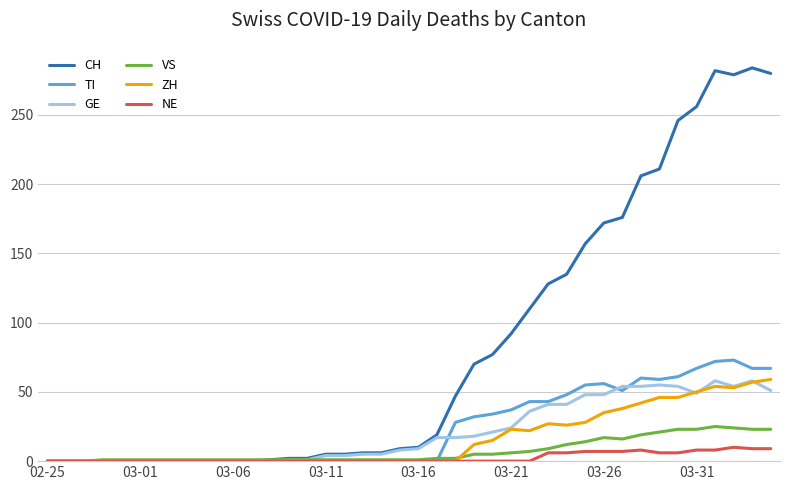

What is the maximum value shown in the chart?

284